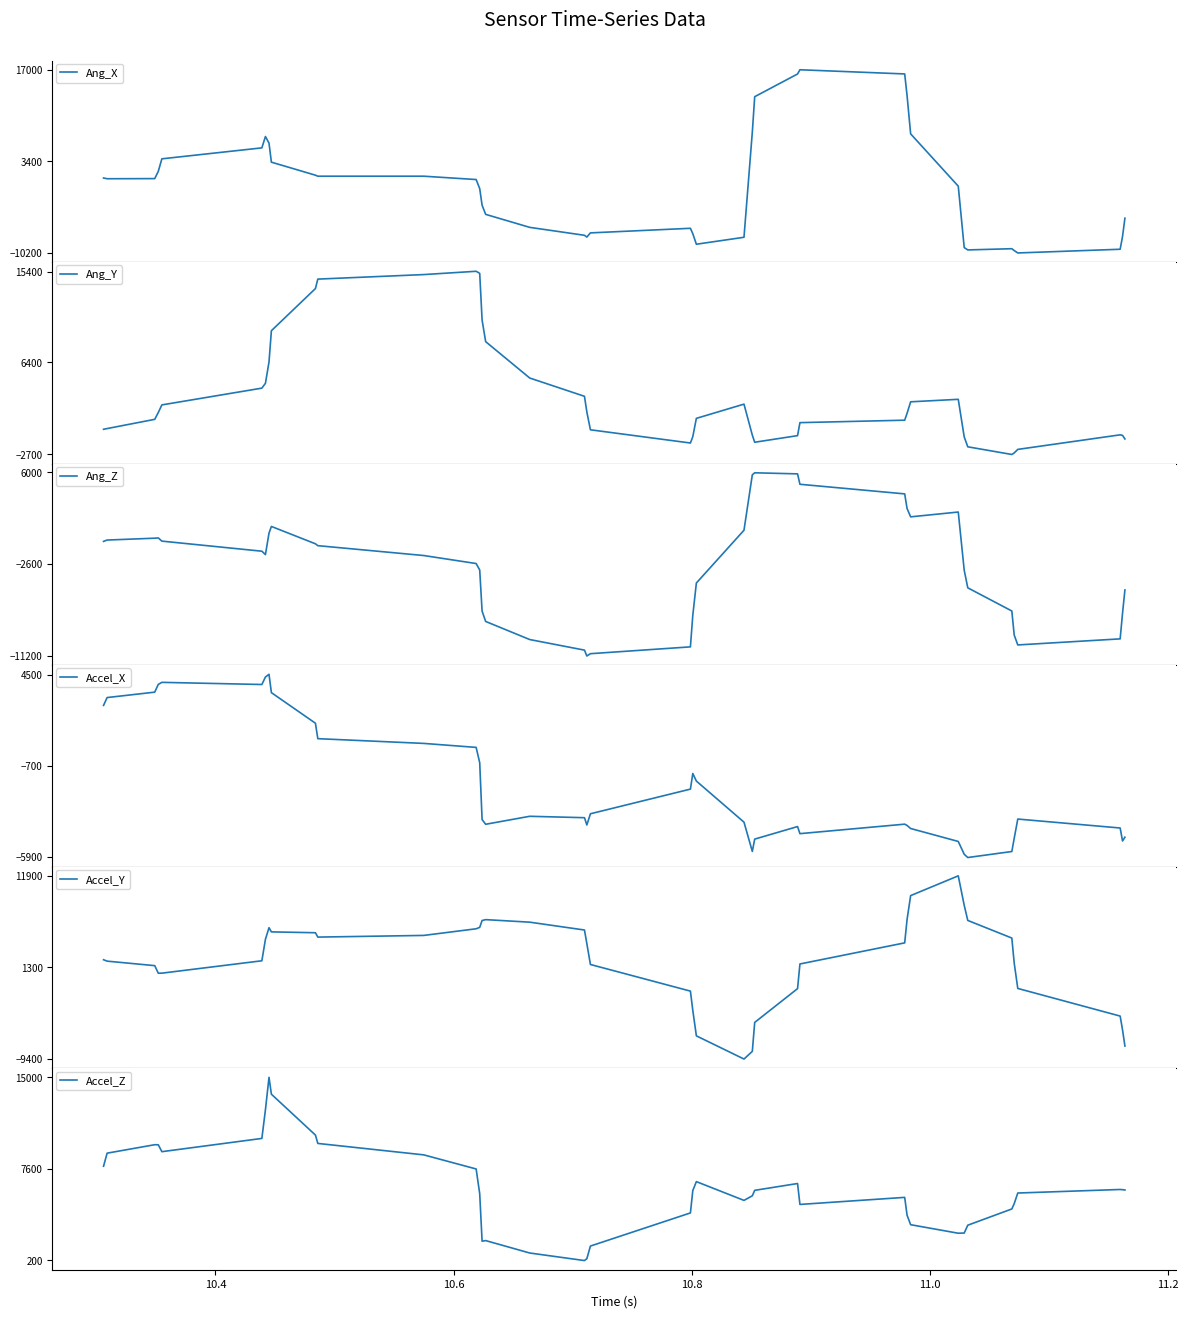

What is the highest value of the Accel_Z series?

15008